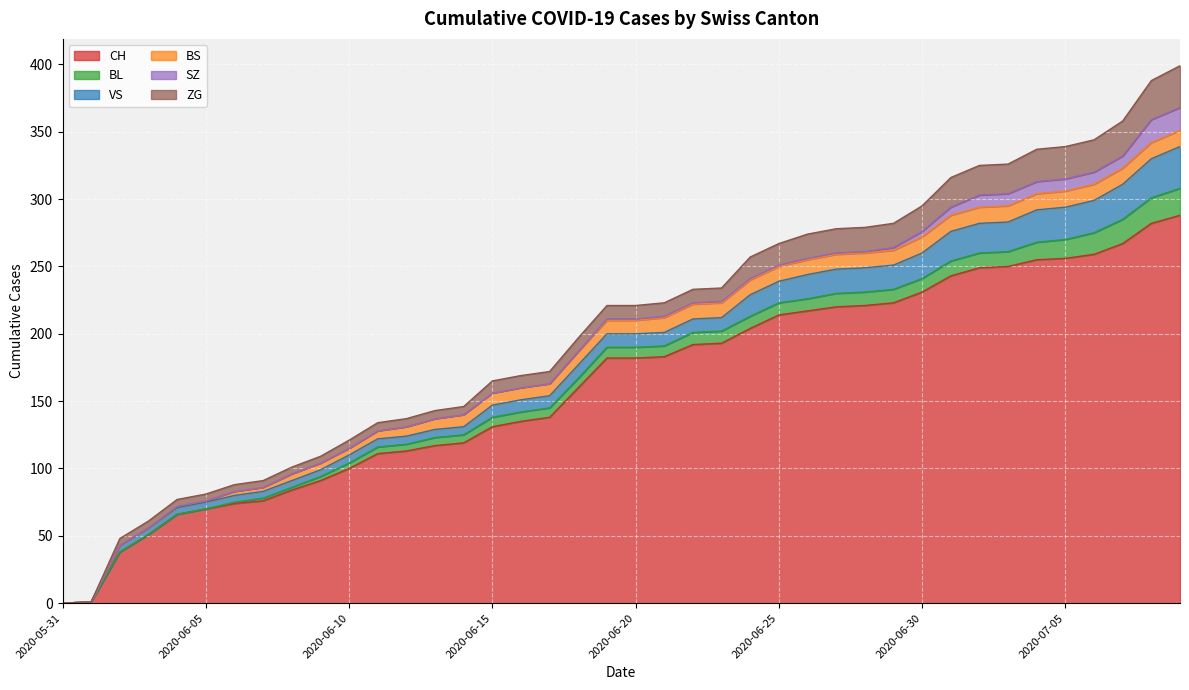

True or false: VS and SZ intersect in this chart.

False